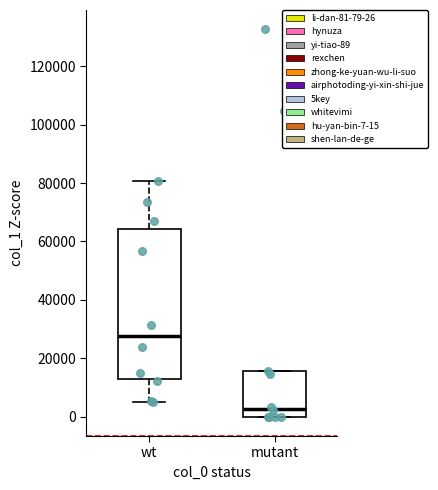

Reading left to right, read every box against the y-axis: the position of its median line, the range the box covers, and the ends of its whiskers. The values are not printed on the chart, so give them approximately, as read against the axis.

wt: median 28000, box 12000 to 64000, whiskers 4000 to 80000
mutant: median 2000, box 0 to 16000, whiskers 0 to 16000